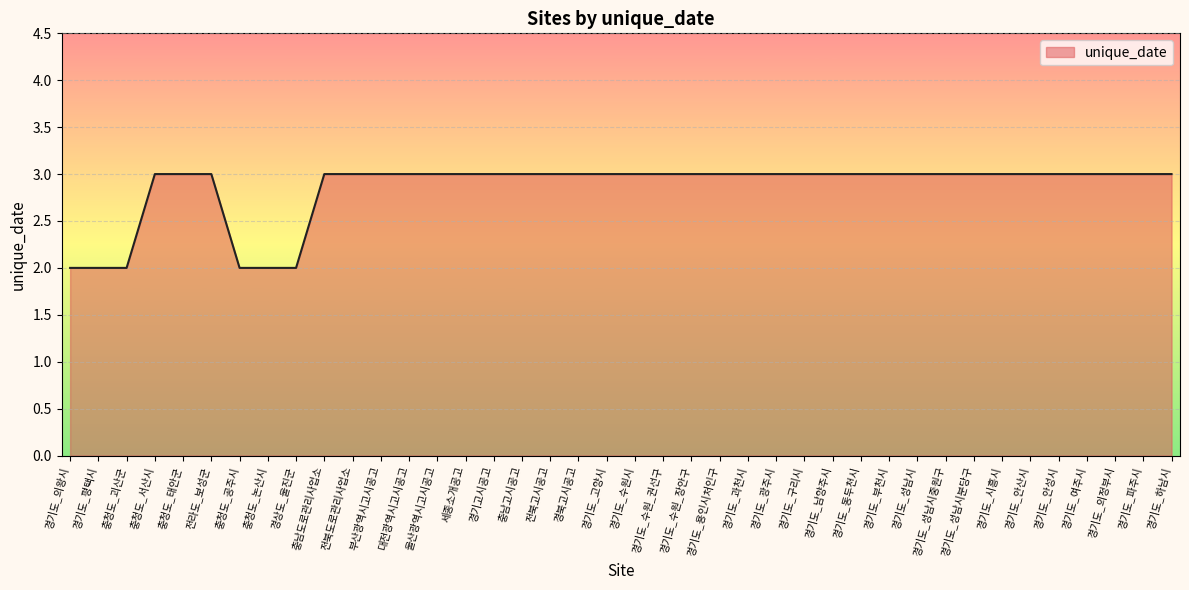

What position from the left is 경기도_용인시처인구?

24